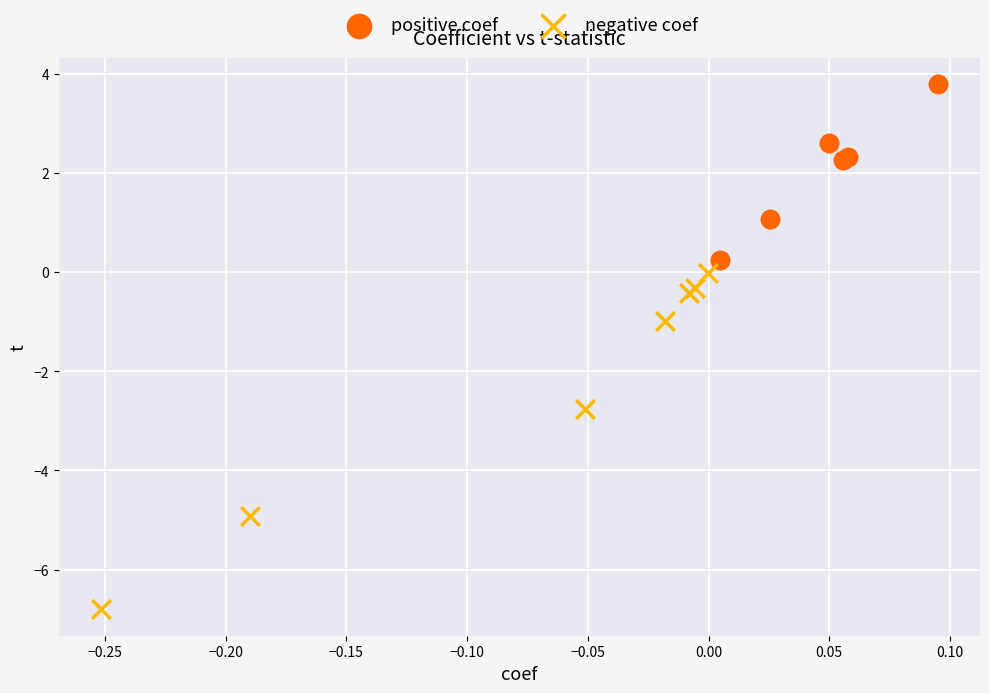

Which series contains the lowest Y value?

negative coef